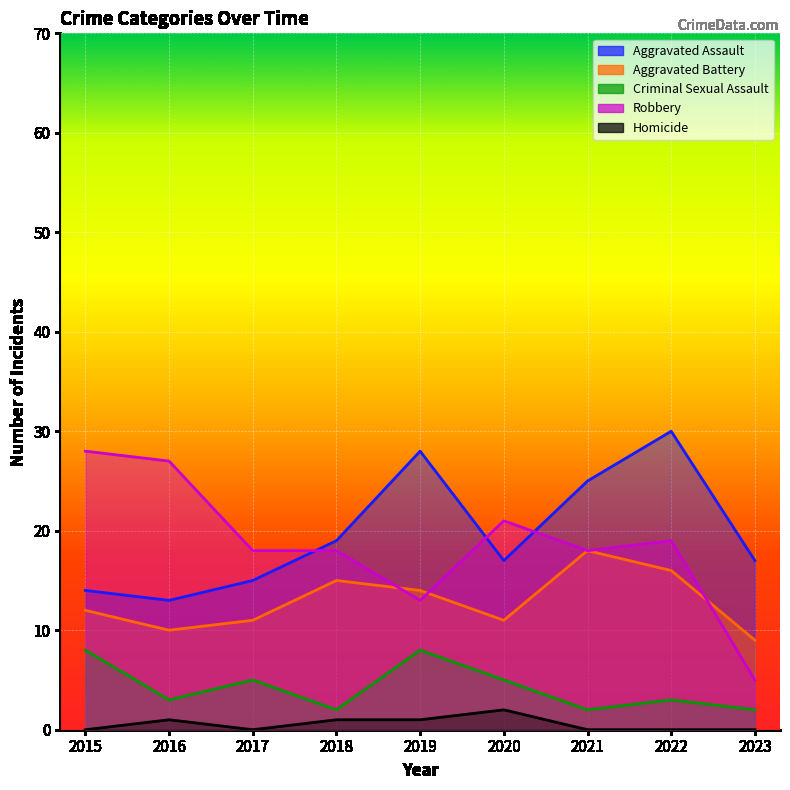

What is the difference between the Robbery values at 2021 and 2015?

10